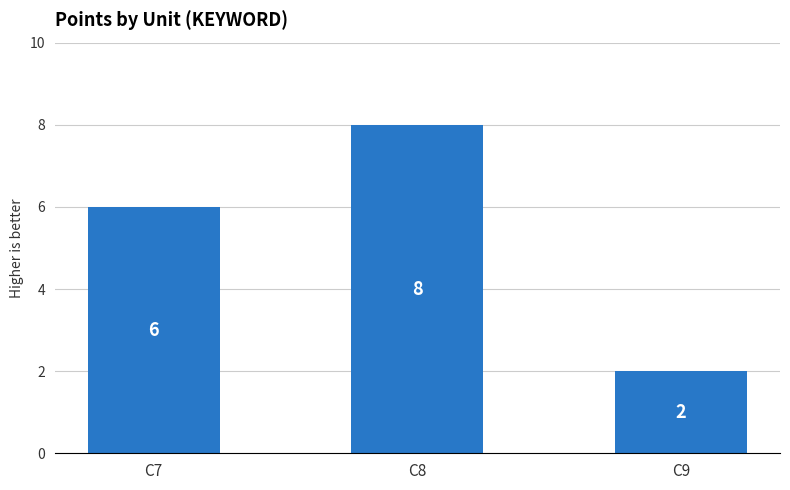

At which category does the chart reach its peak across all series?

C8